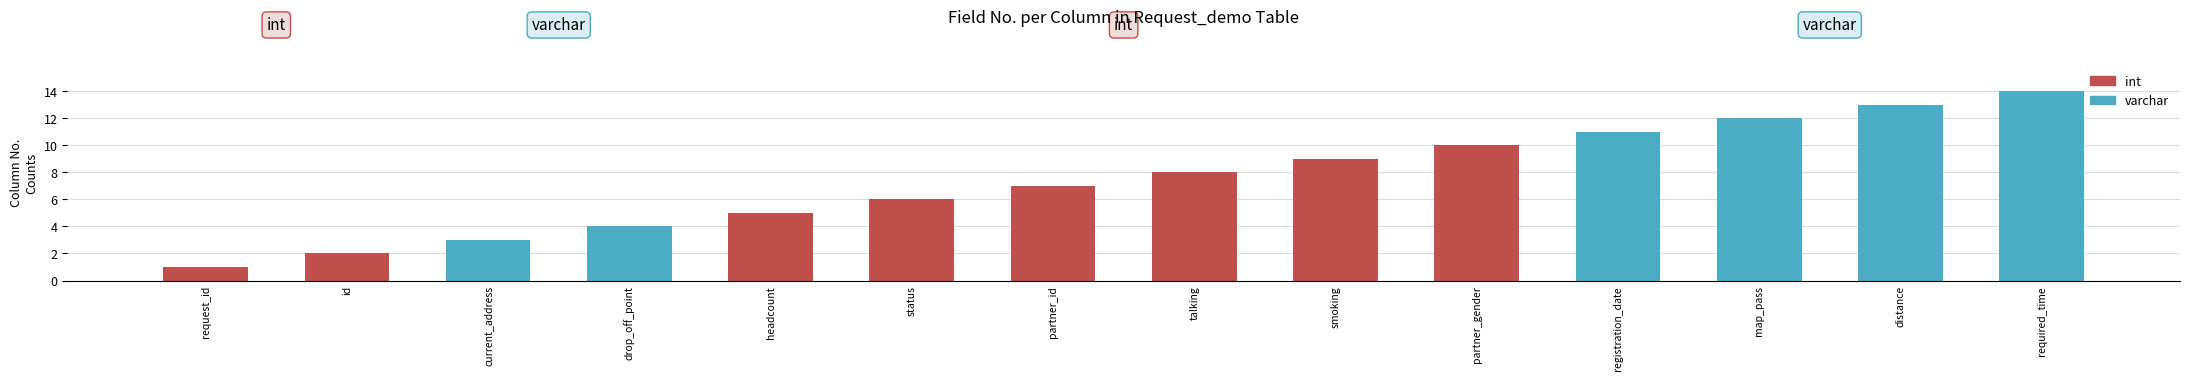

Rank the categories by value from highest to lowest.

required_time, distance, map_pass, registration_date, partner_gender, smoking, talking, partner_id, status, headcount, drop_off_point, current_address, id, request_id